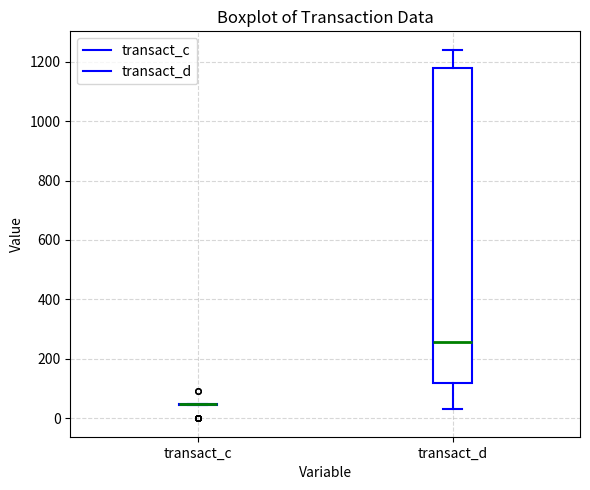

Where is the lower edge of the box for transact_d on the y-axis? The values are not printed on the chart, so give them approximately, as read against the axis.

120